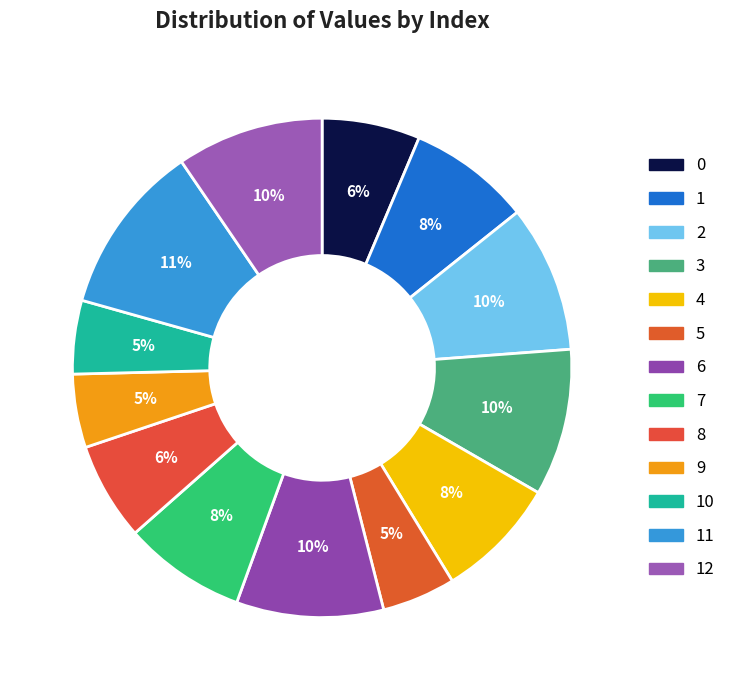

To the nearest percent, what is the difference between the largest and smallest slice percentages?

6%